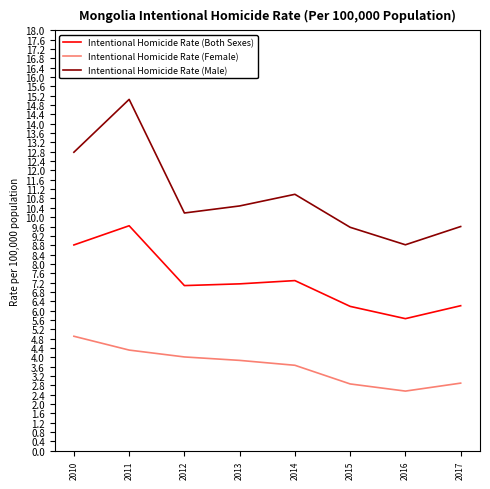

True or false: Intentional Homicide Rate (Male) and Intentional Homicide Rate (Both Sexes) intersect in this chart.

False